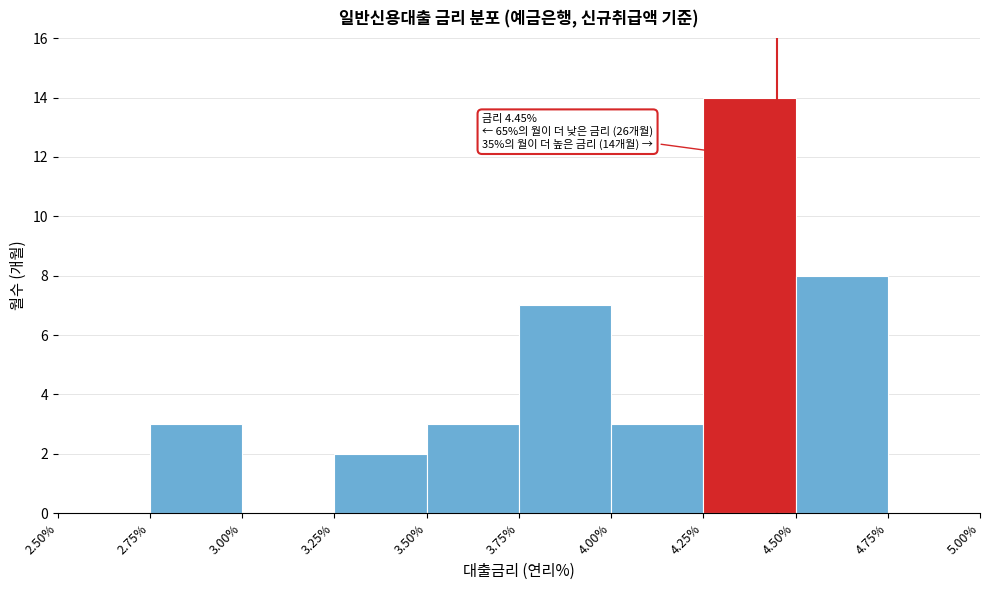

Over which range of the x-axis is the bar tallest?

4.25% to 4.50%